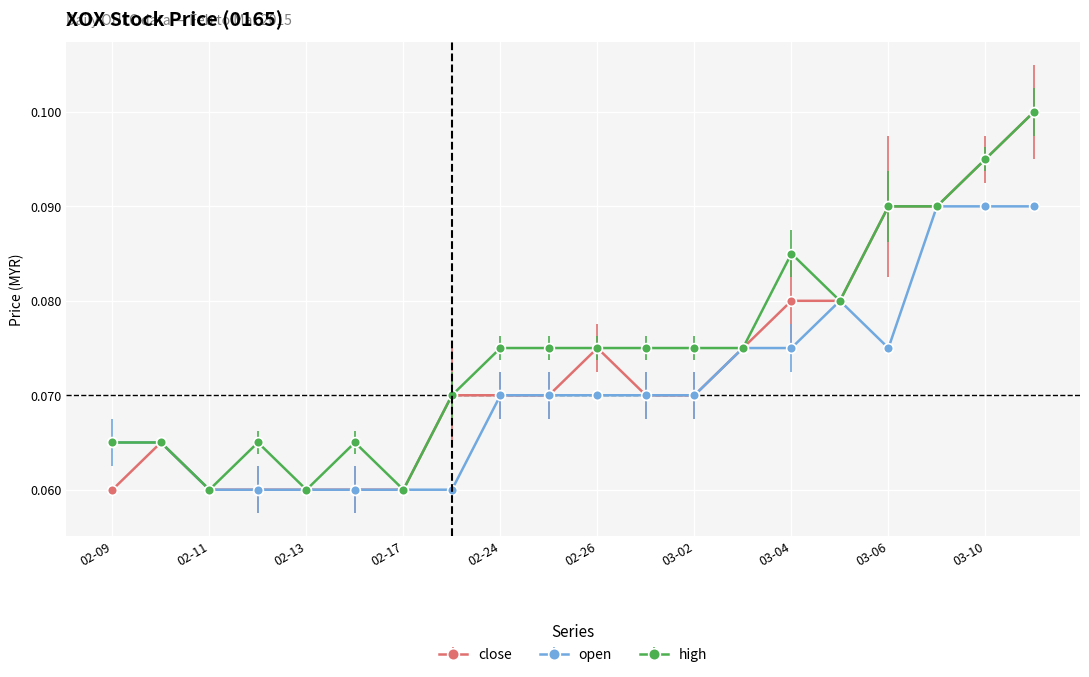

How many lines are shown in the chart?

3